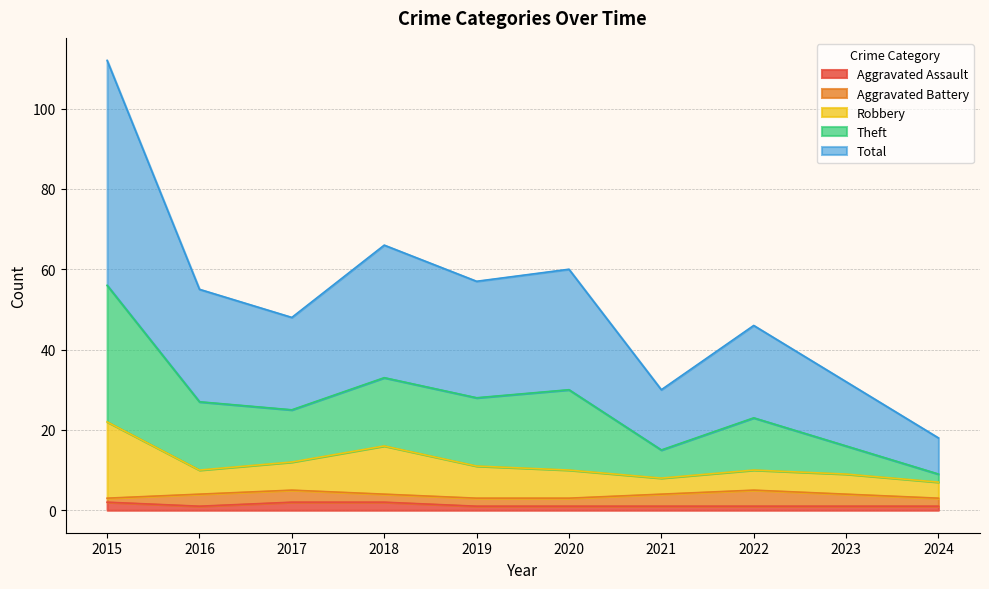

True or false: Aggravated Assault has a value of 1 at 2019.

True